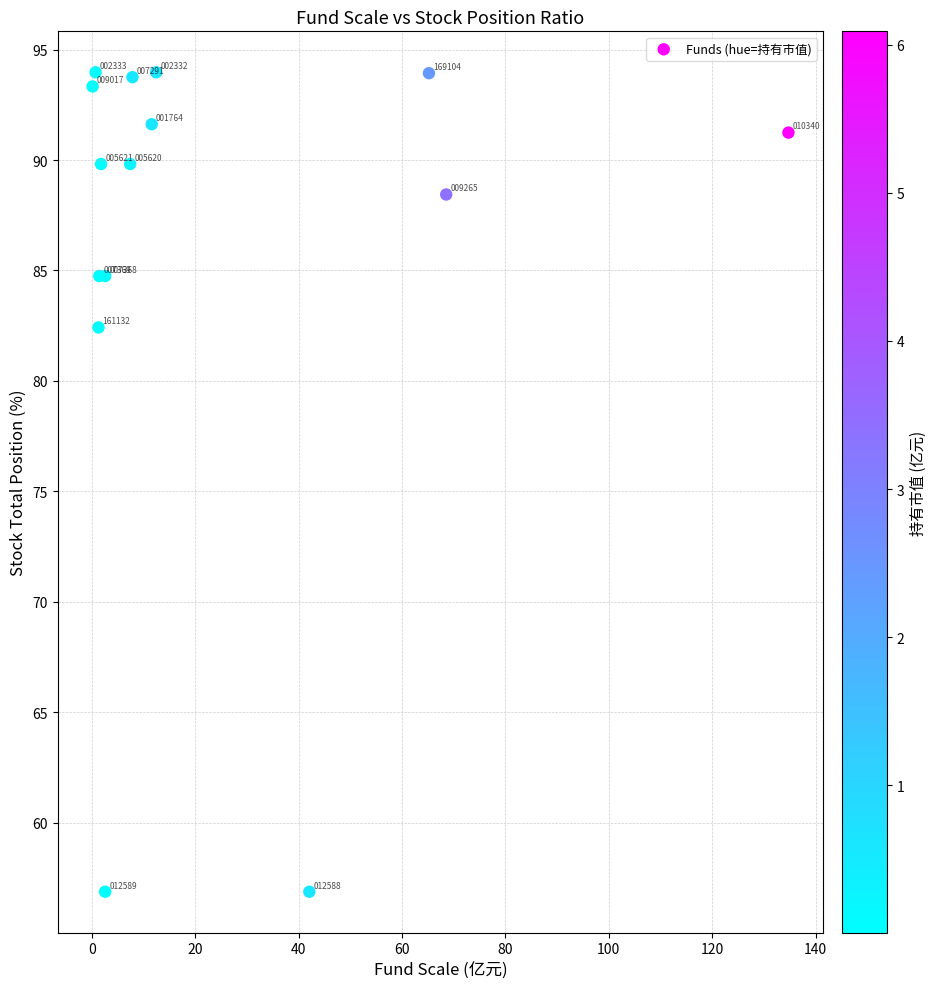

What Y value in the scatter plot is closest to 75?

82.4